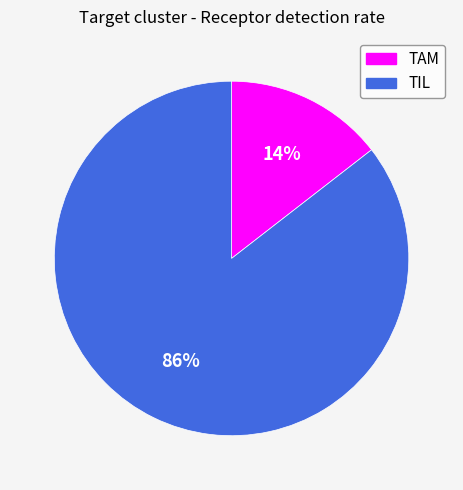

Count the number of slices in the pie.

2